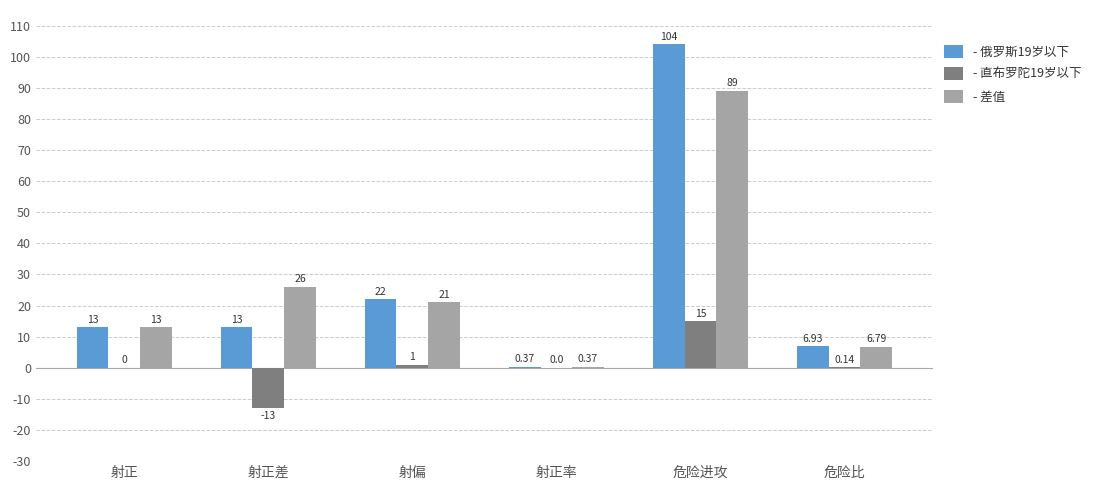

Is it true that - 直布罗陀19岁以下 equals -8.8 at 射正率?

False